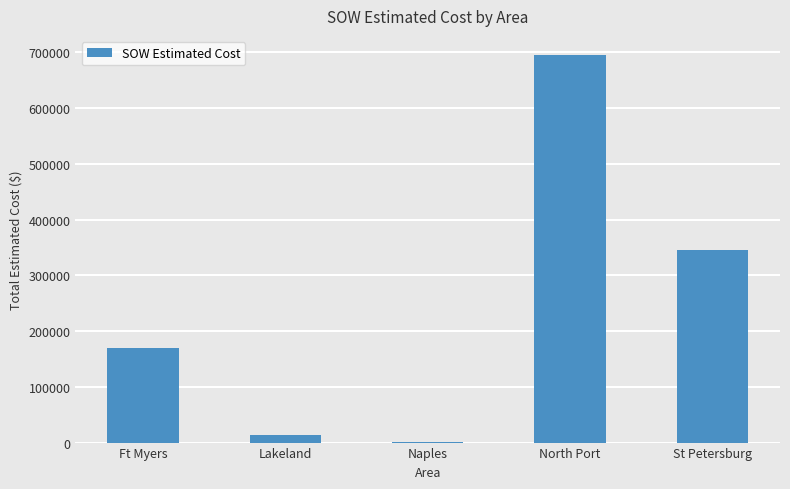

What is the sum of all values?

1224767.1